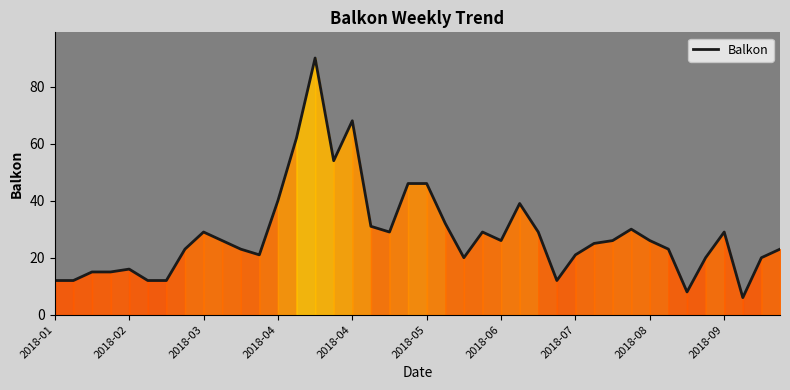

What is the difference between the maximum and minimum values?

84